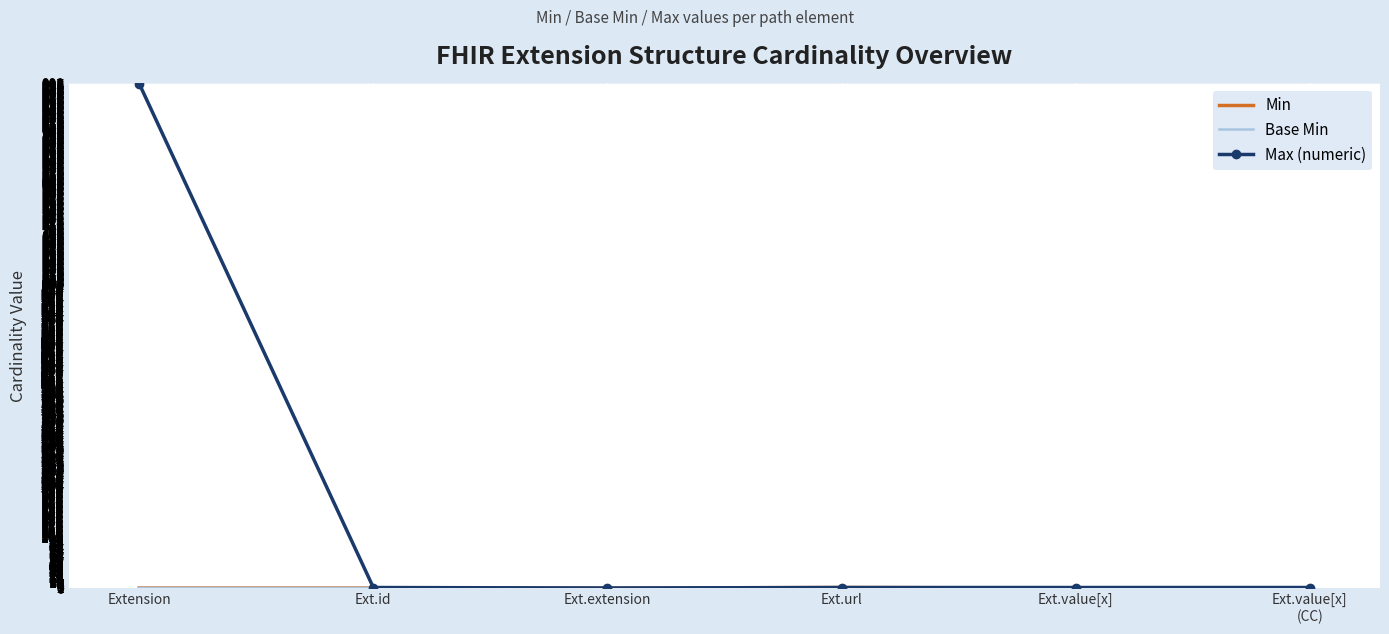

List the series in order of their peak value, lowest first.

Min, Base Min, Max (numeric)